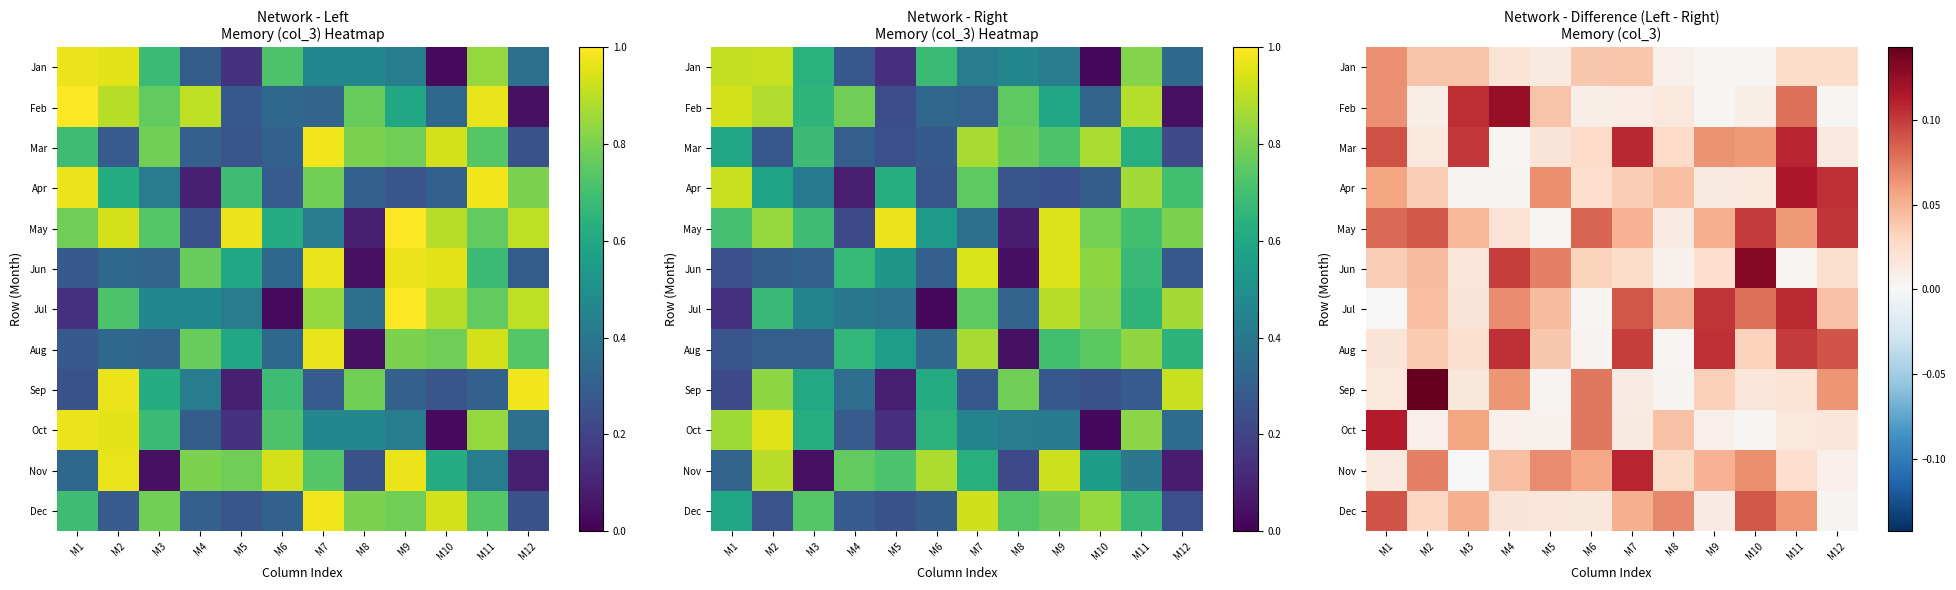

Between M1 and M10, which series saw the biggest shift?

Oct